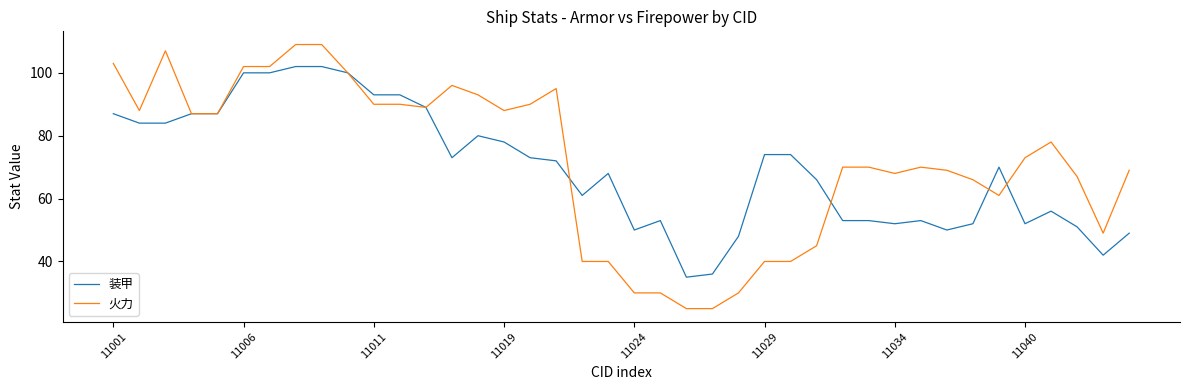

List the series in order of their peak value, lowest first.

装甲, 火力